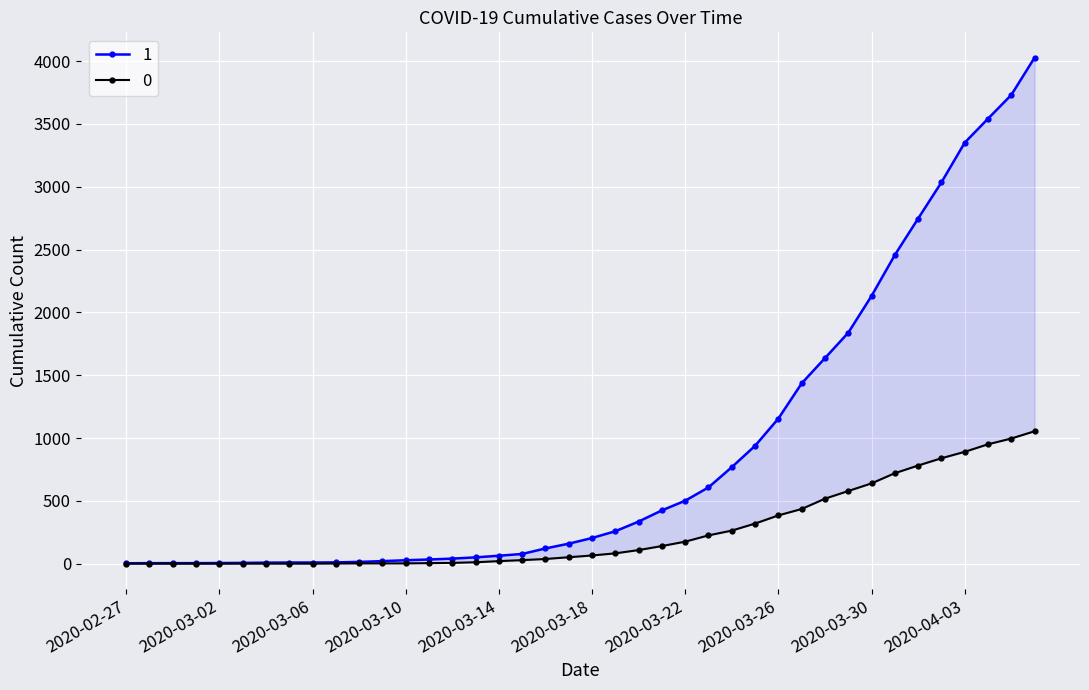

Reading left to right, extract all data points from this chart.

0: 2020-02-27=0	2020-02-28=0	2020-02-29=0	2020-03-01=0	2020-03-02=0	2020-03-03=0	2020-03-04=0	2020-03-05=0	2020-03-06=0	2020-03-07=1	2020-03-08=2	2020-03-09=2	2020-03-10=2	2020-03-11=4	2020-03-12=6	2020-03-13=11	2020-03-14=20	2020-03-15=28	2020-03-16=37	2020-03-17=51	2020-03-18=65	2020-03-19=82	2020-03-20=108	2020-03-21=140	2020-03-22=175	2020-03-23=225	2020-03-24=263	2020-03-25=319	2020-03-26=384	2020-03-27=435	2020-03-28=517	2020-03-29=578	2020-03-30=639	2020-03-31=720	2020-04-01=781	2020-04-02=839	2020-04-03=890	2020-04-04=950	2020-04-05=996	2020-04-06=1054
1: 2020-02-27=3	2020-02-28=4	2020-02-29=4	2020-03-01=4	2020-03-02=5	2020-03-03=6	2020-03-04=8	2020-03-05=9	2020-03-06=9	2020-03-07=10	2020-03-08=14	2020-03-09=20	2020-03-10=27	2020-03-11=33	2020-03-12=40	2020-03-13=50	2020-03-14=63	2020-03-15=77	2020-03-16=121	2020-03-17=159	2020-03-18=204	2020-03-19=258	2020-03-20=335	2020-03-21=424	2020-03-22=501	2020-03-23=607	2020-03-24=768	2020-03-25=938	2020-03-26=1155	2020-03-27=1435	2020-03-28=1636	2020-03-29=1838	2020-03-30=2131	2020-03-31=2457	2020-04-01=2747	2020-04-02=3035	2020-04-03=3351	2020-04-04=3542	2020-04-05=3731	2020-04-06=4028